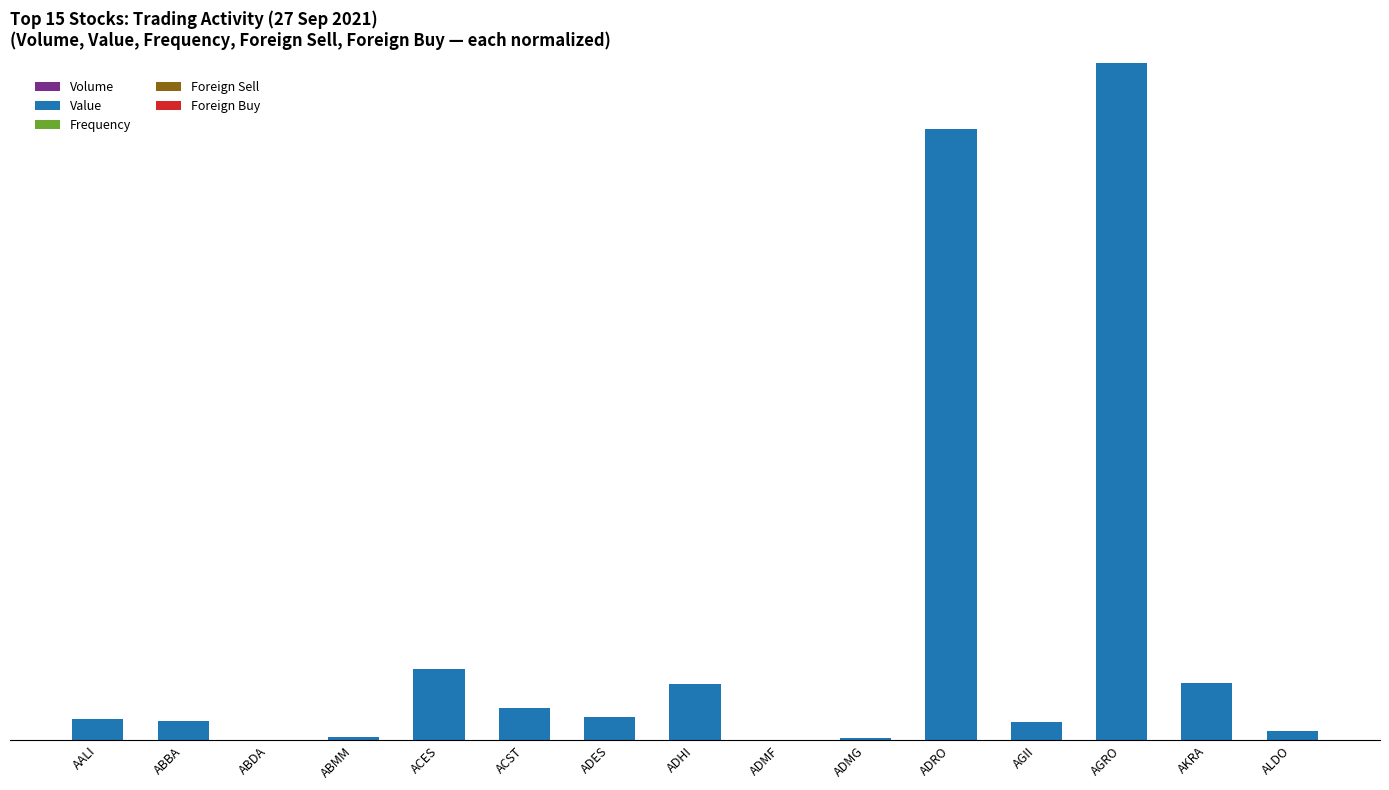

Which series has the widest spread of values?

Value